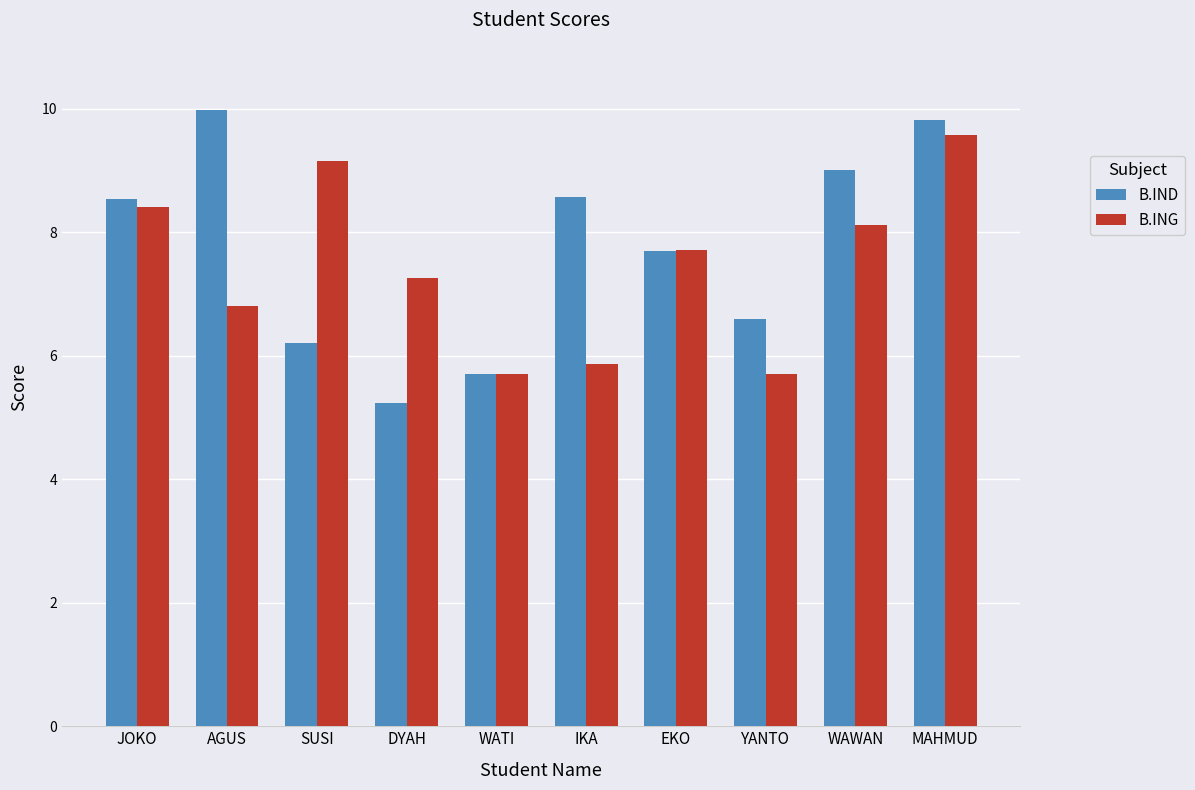

At which category is the sum across all series the highest?

MAHMUD